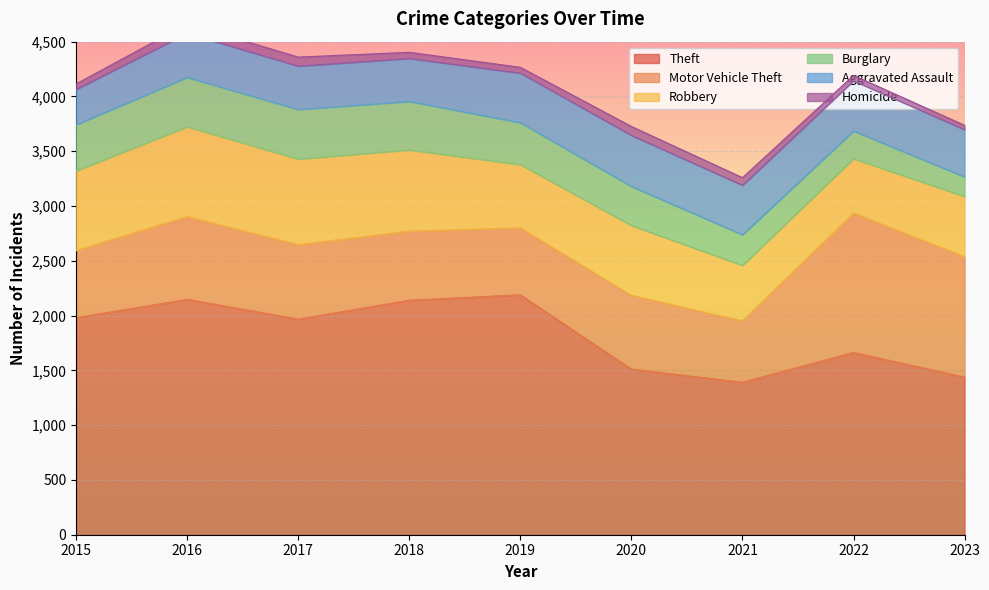

What is the smallest value displayed?

40